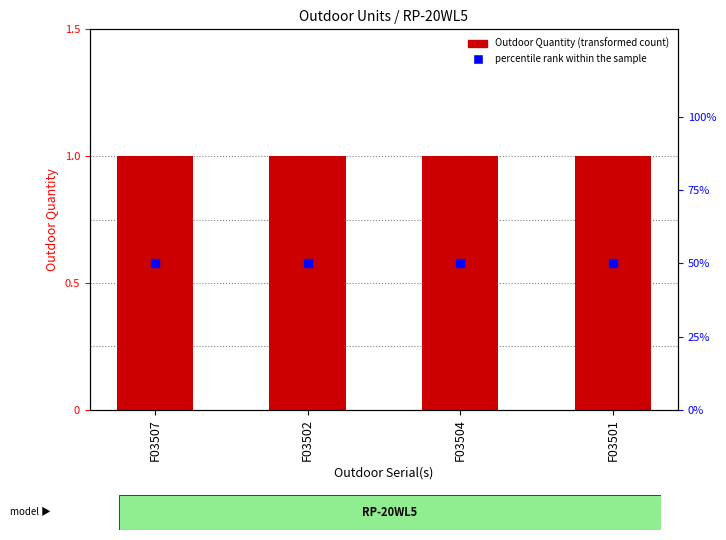

At how many categories does at least one series exceed 18?

4